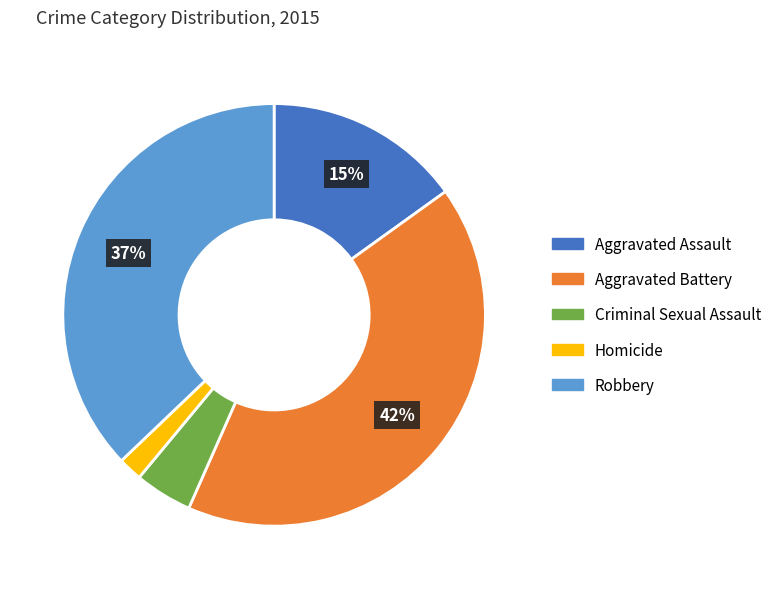

To the nearest percent, what percentage of the pie is Aggravated Assault?

15%